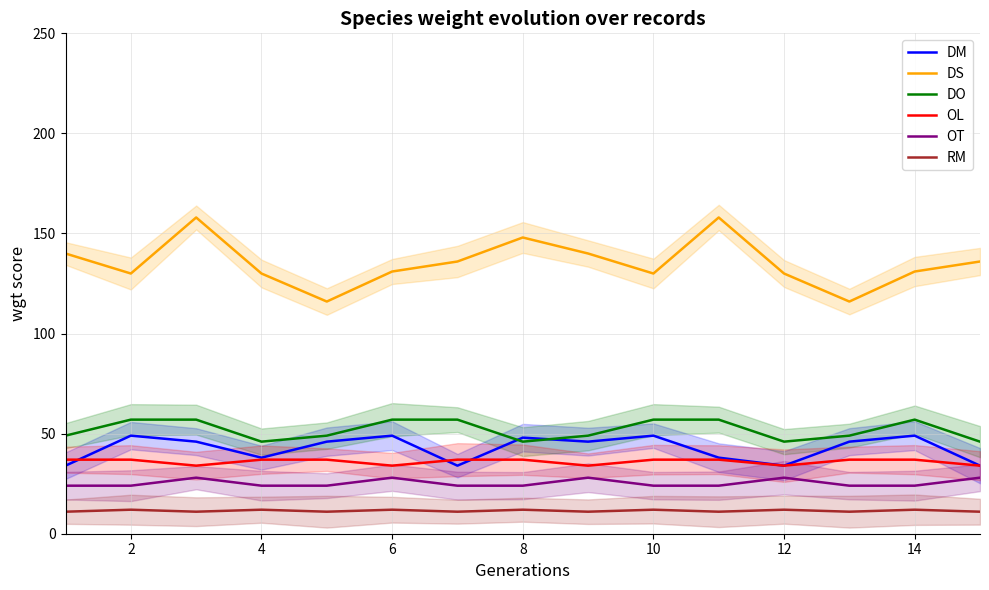

What is the lowest value of the RM series?

11